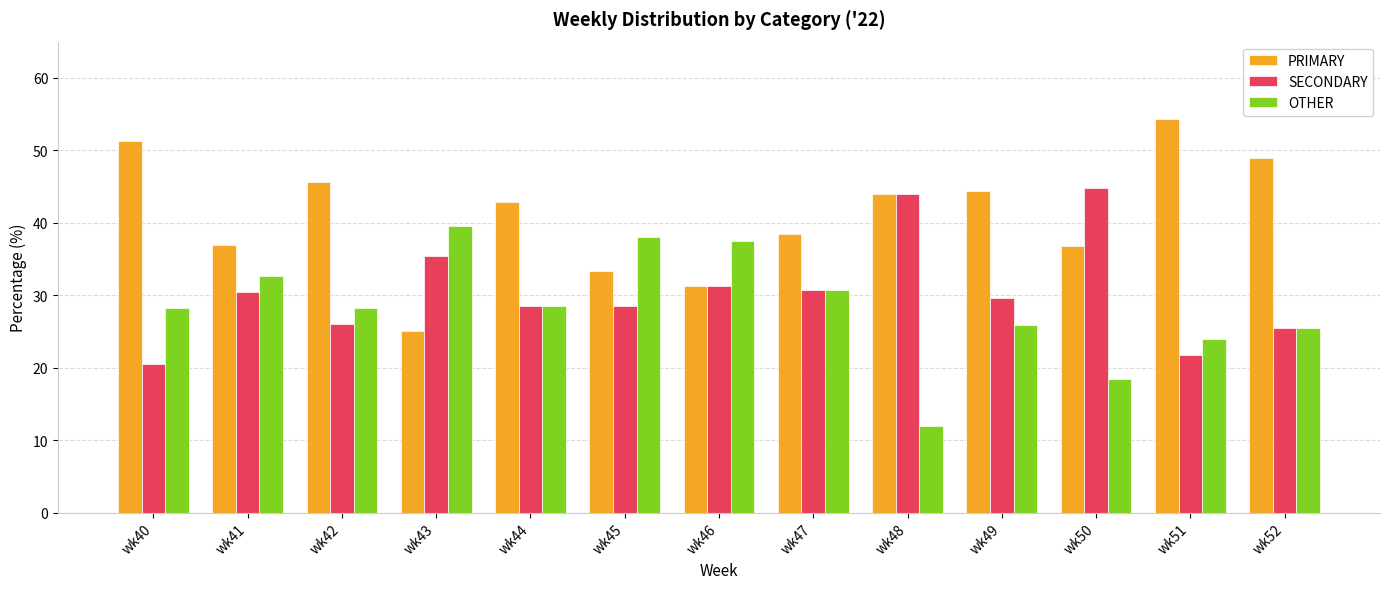

Where does the SECONDARY series first go above 29?

wk41